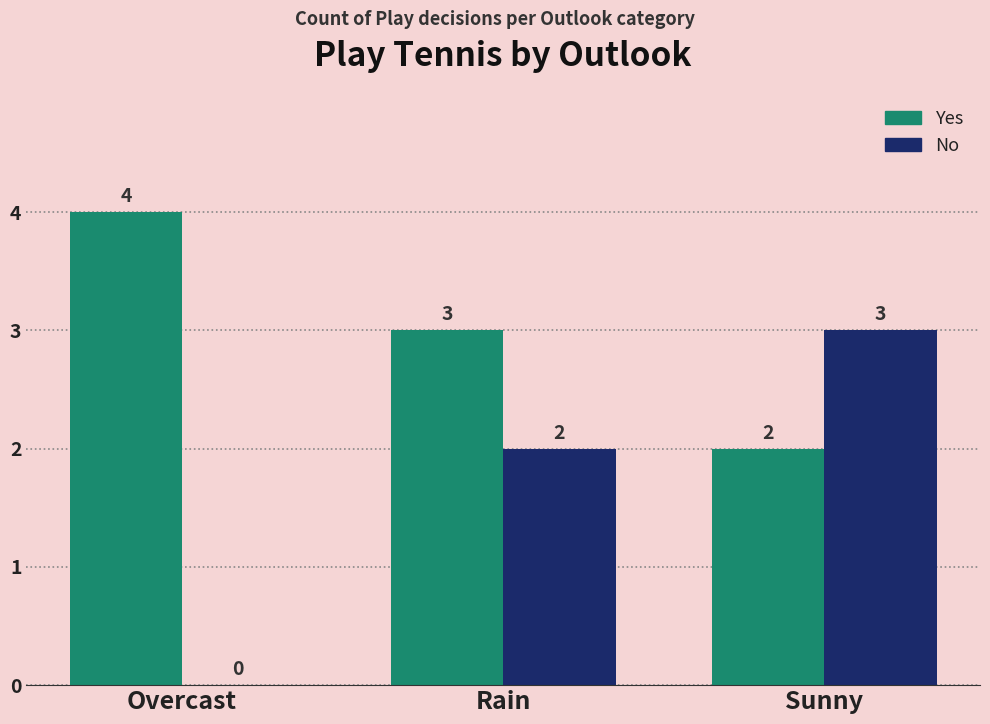

Reading left to right, extract all data points from this chart.

Yes: 4	3	2
No: 0	2	3